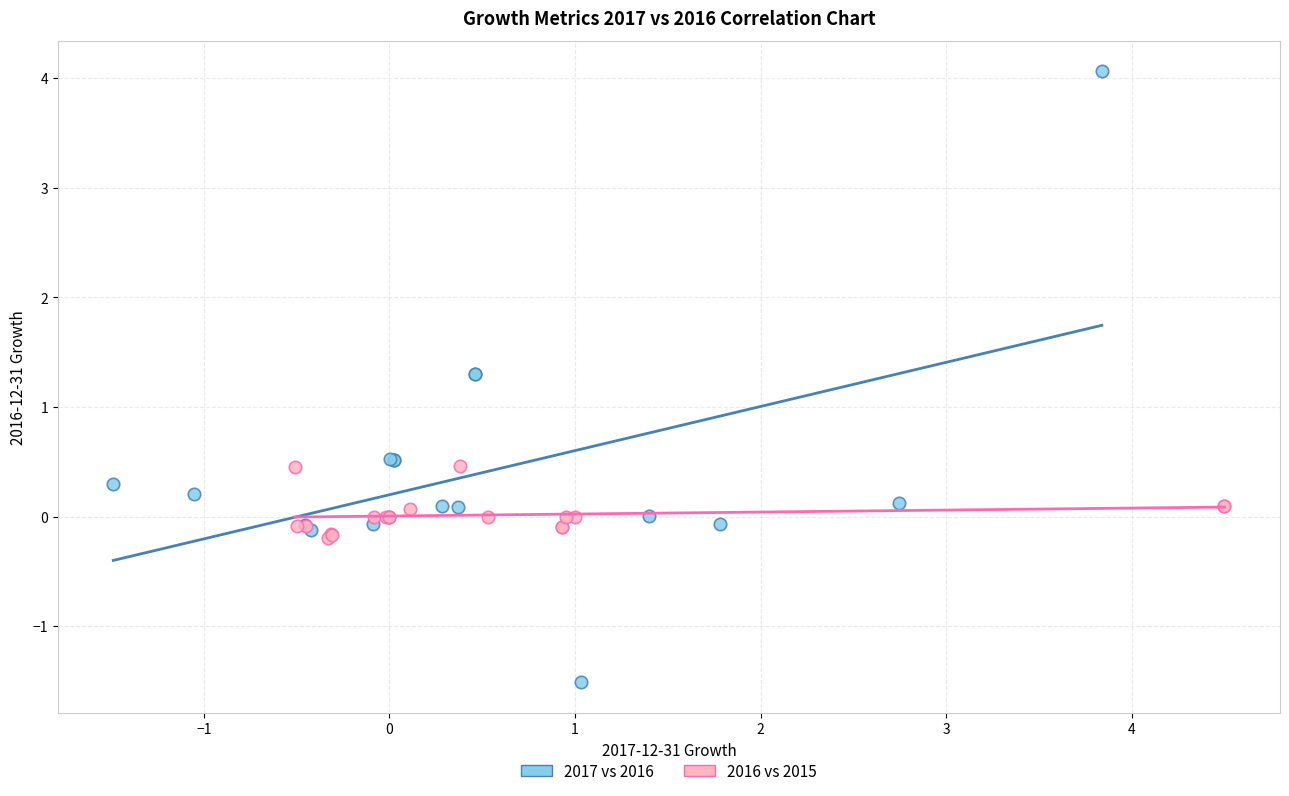

What are all the series names shown in the legend?

2017 vs 2016, 2016 vs 2015